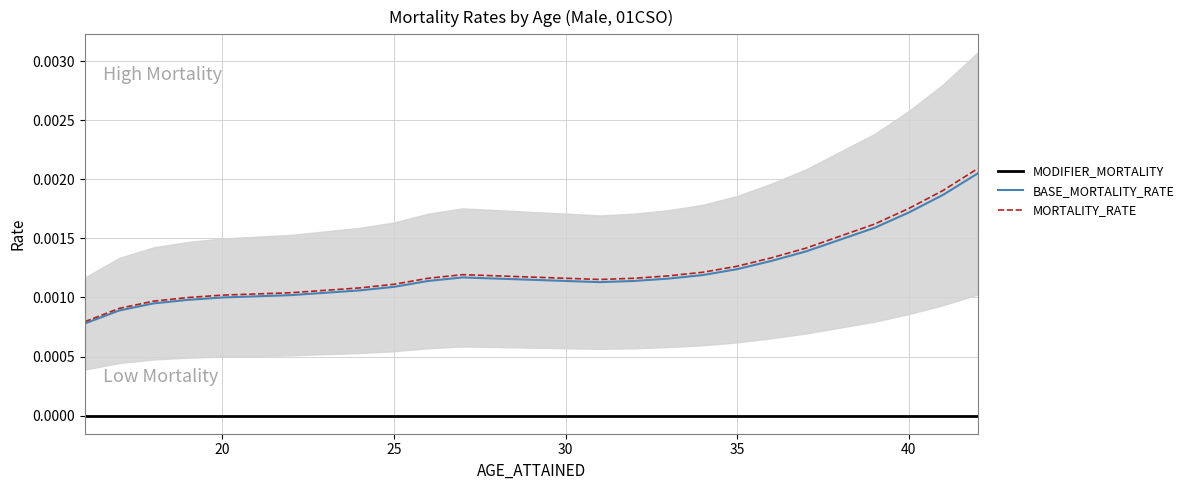

True or false: MORTALITY_RATE and MODIFIER_MORTALITY cross at least once.

False